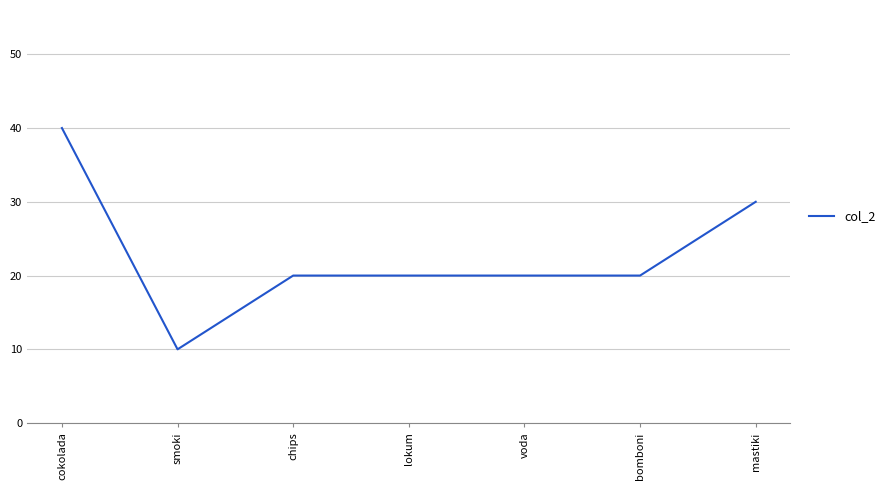

Reading left to right, list all the values displayed in this chart.

40	10	20	20	20	20	30